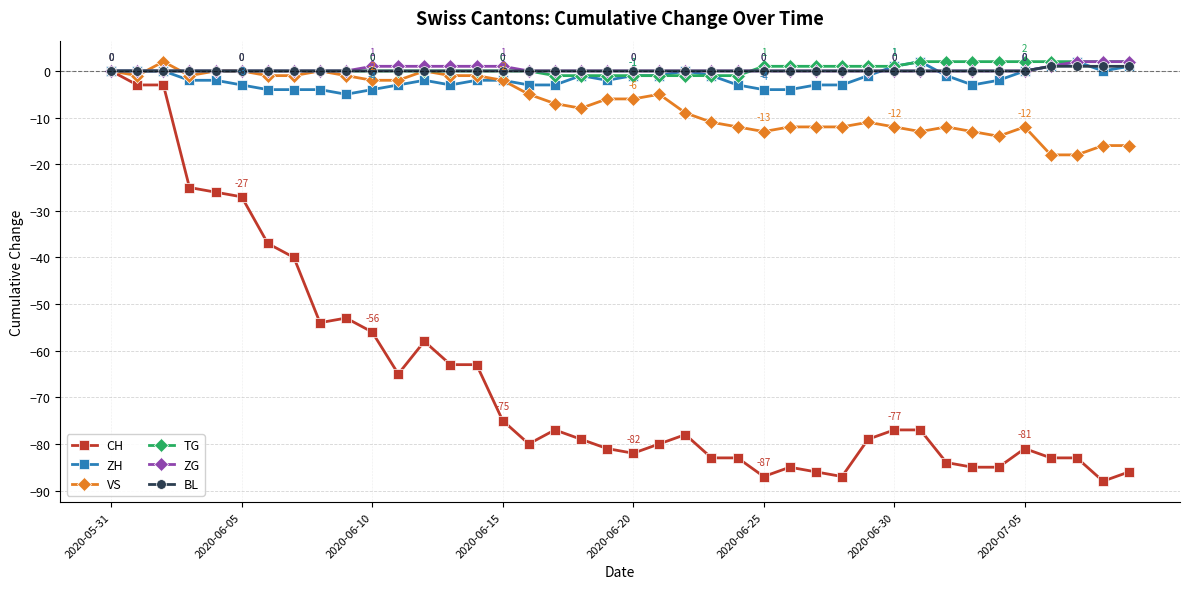

What are all the series names shown in the legend?

CH, ZH, VS, TG, ZG, BL